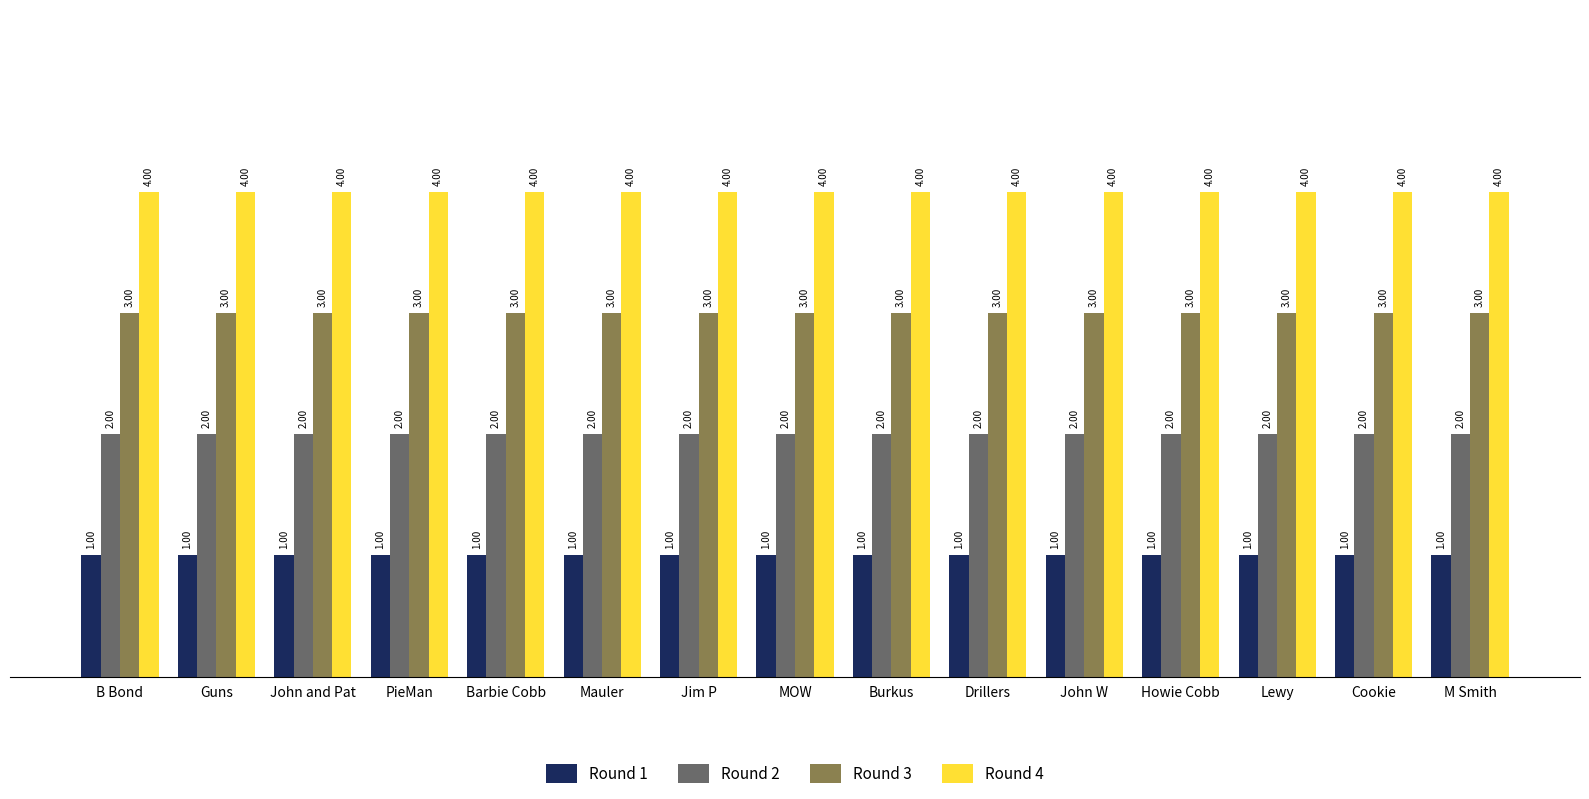

What position from the left is PieMan?

4